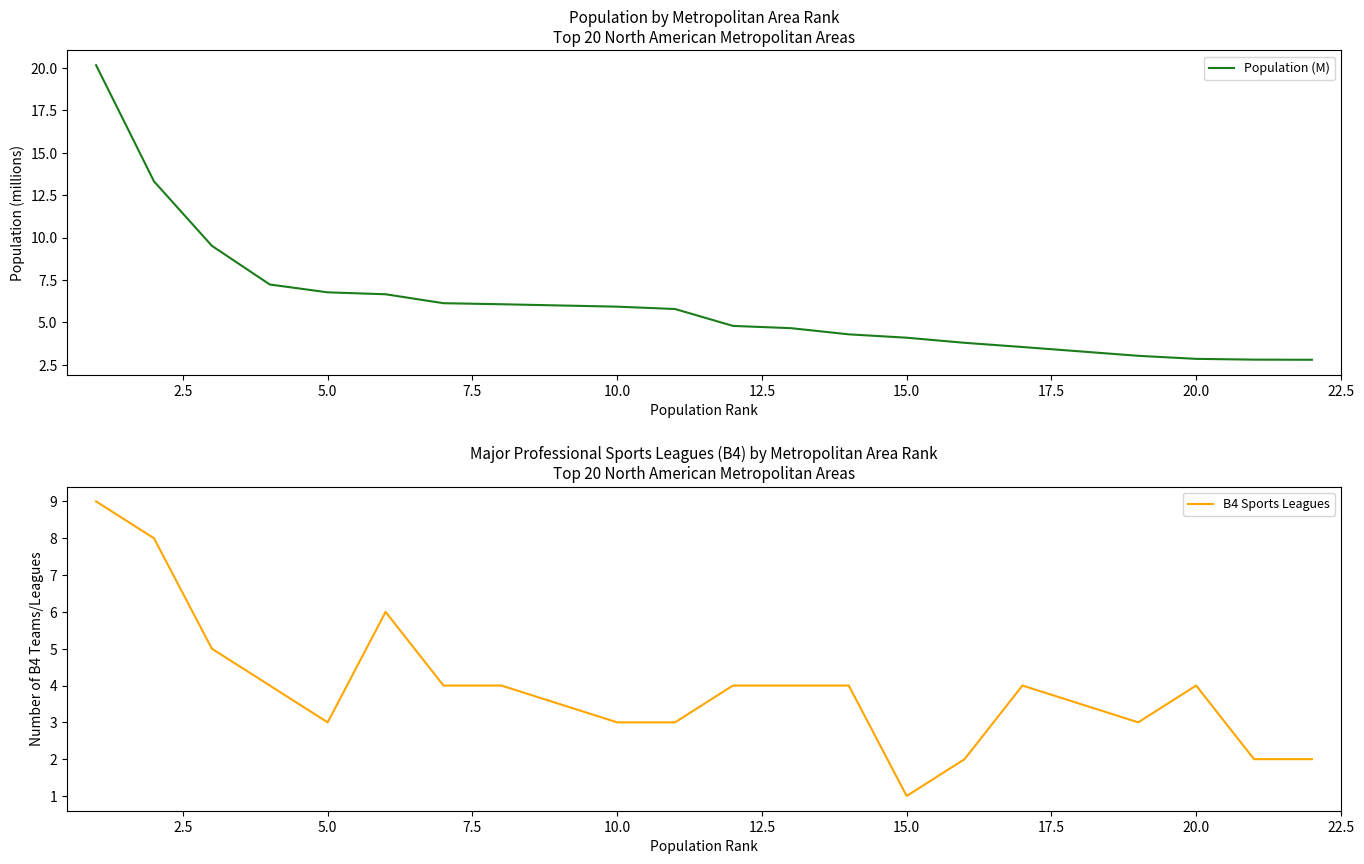

The value of Population (M) at 20.0 is 4.7. True or false?

False